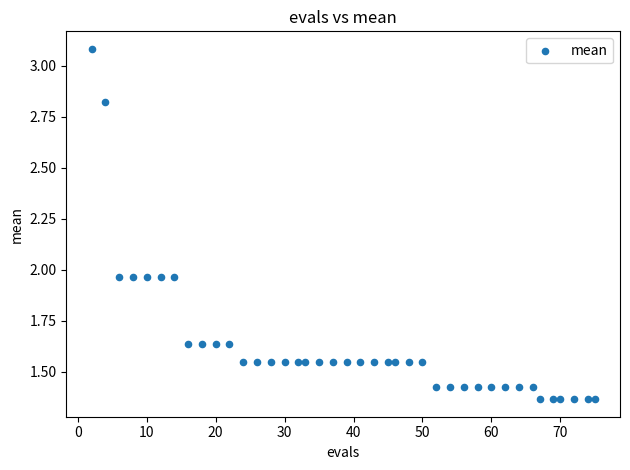

What is the range of X values (max minus min)?

73.0